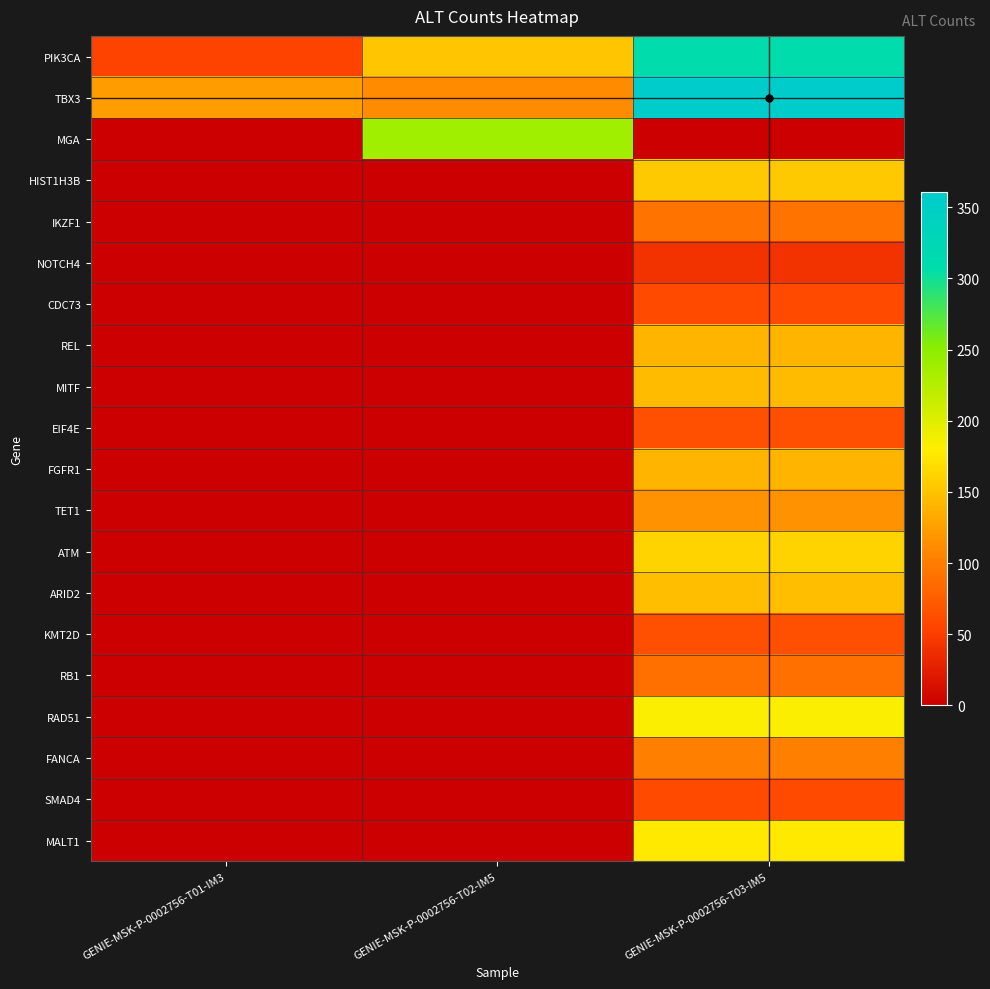

Rank the series at GENIE-MSK-P-0002756-T01-IM3 from lowest to highest value.

MGA, HIST1H3B, IKZF1, NOTCH4, CDC73, REL, MITF, EIF4E, FGFR1, TET1, ATM, ARID2, KMT2D, RB1, RAD51, FANCA, SMAD4, MALT1, PIK3CA, TBX3